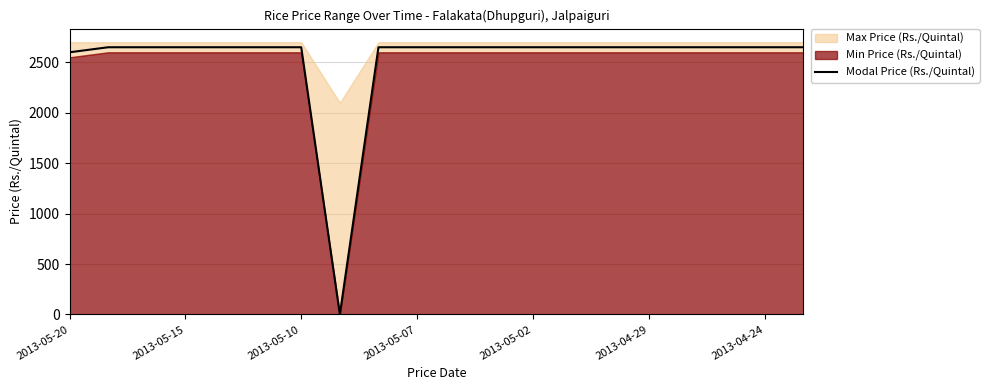

What is the average value?

2515